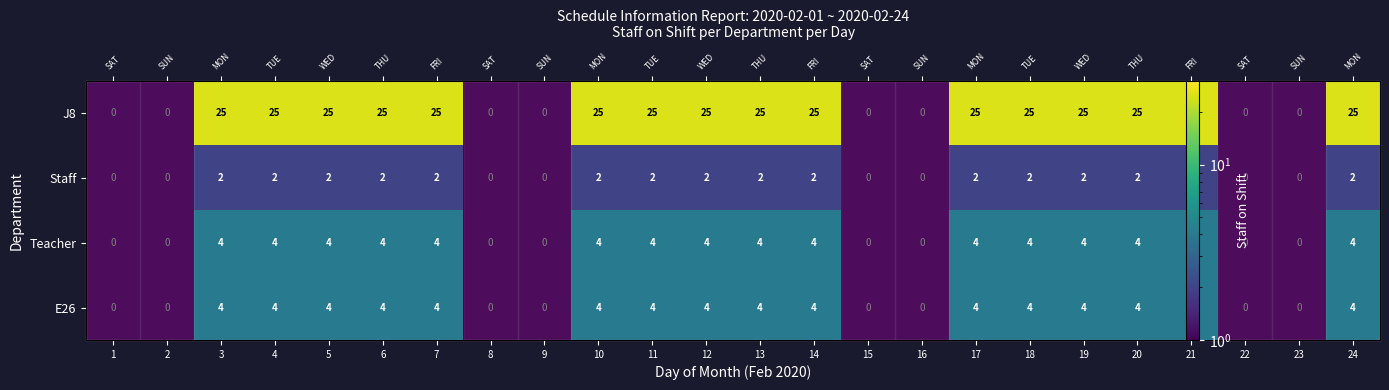

At how many categories does at least one series exceed 15?

16